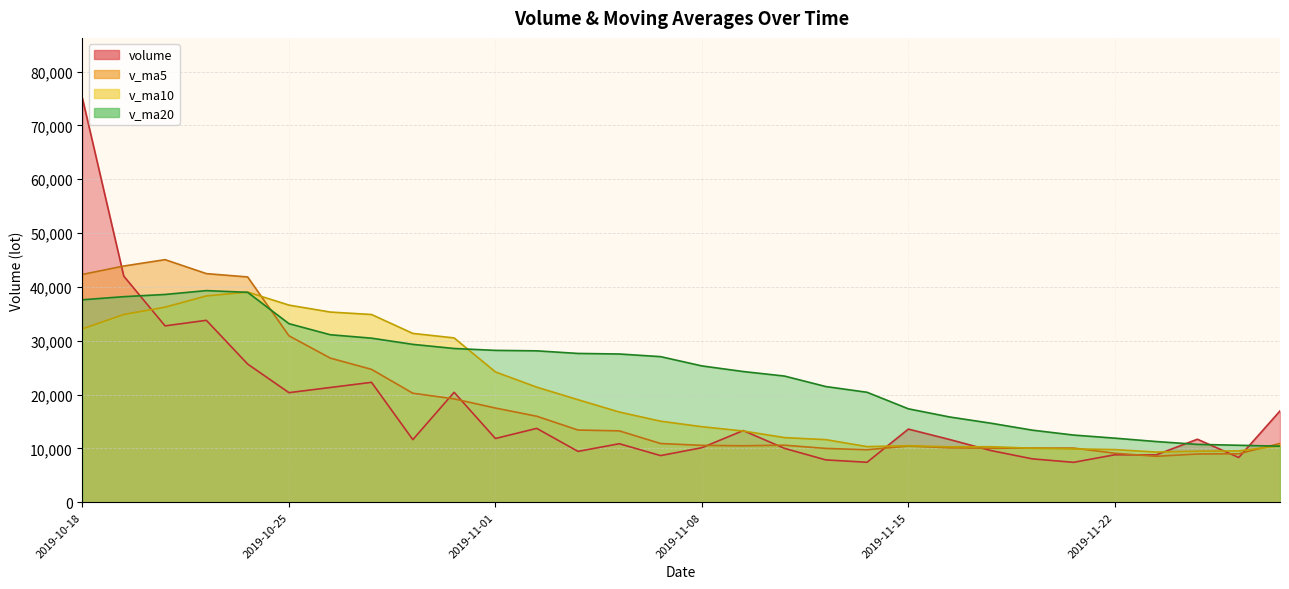

What is the value of the v_ma20 point at the 17th from the left?

27527.2